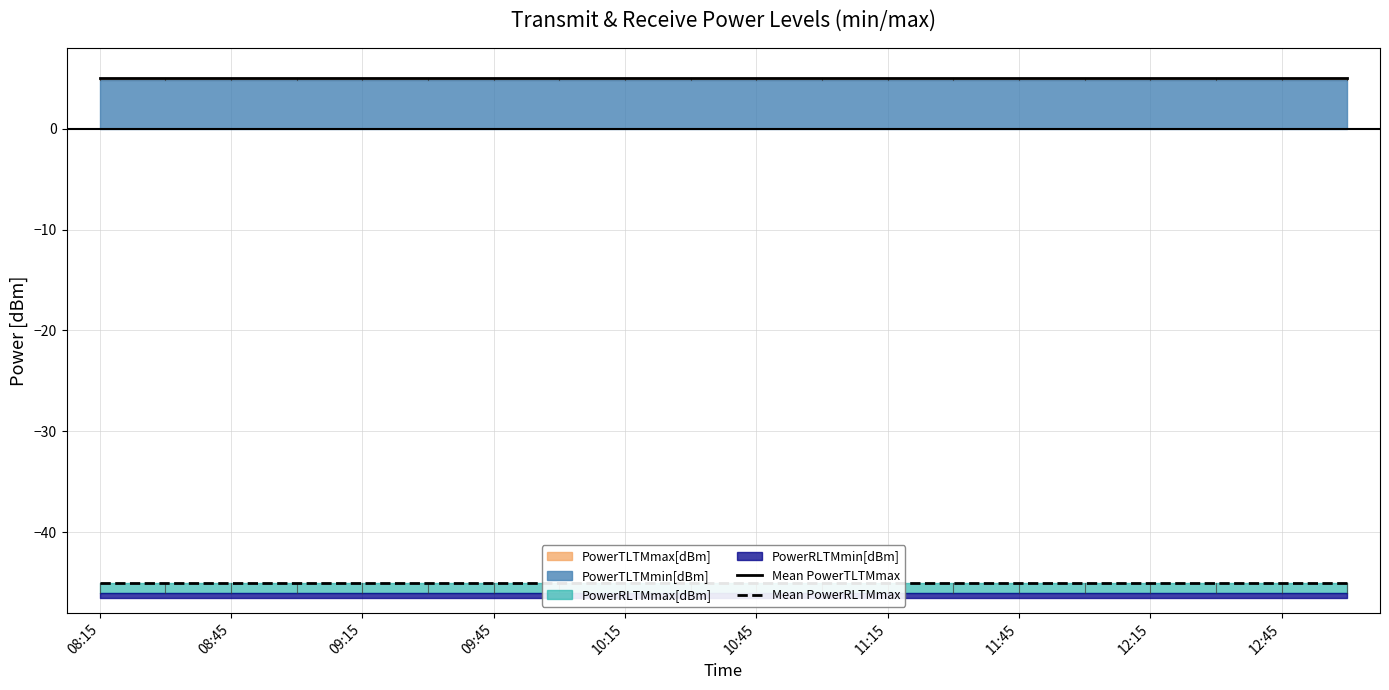

At which label does Mean PowerTLTMmax reach its minimum?

08:15